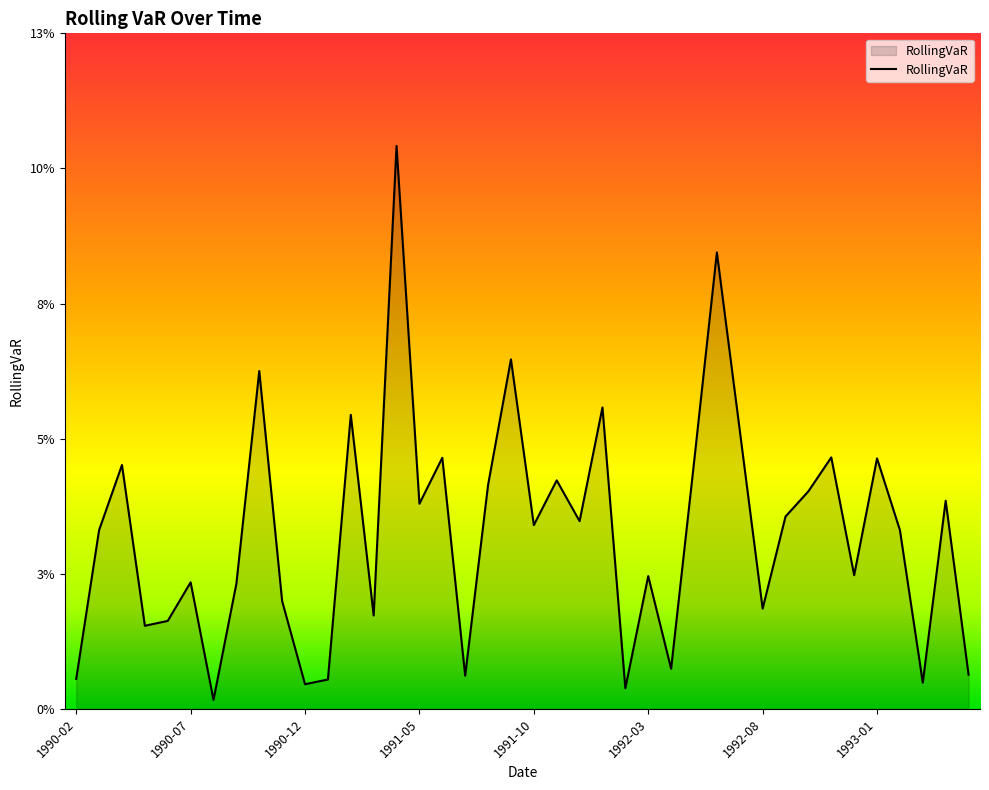

What is the value of the 13th point from the left?

0.1